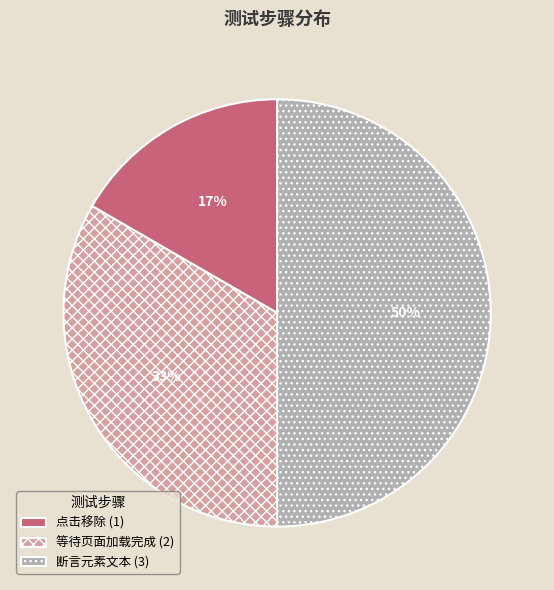

True or false: 断言元素文本 accounts for 57% of the total.

False